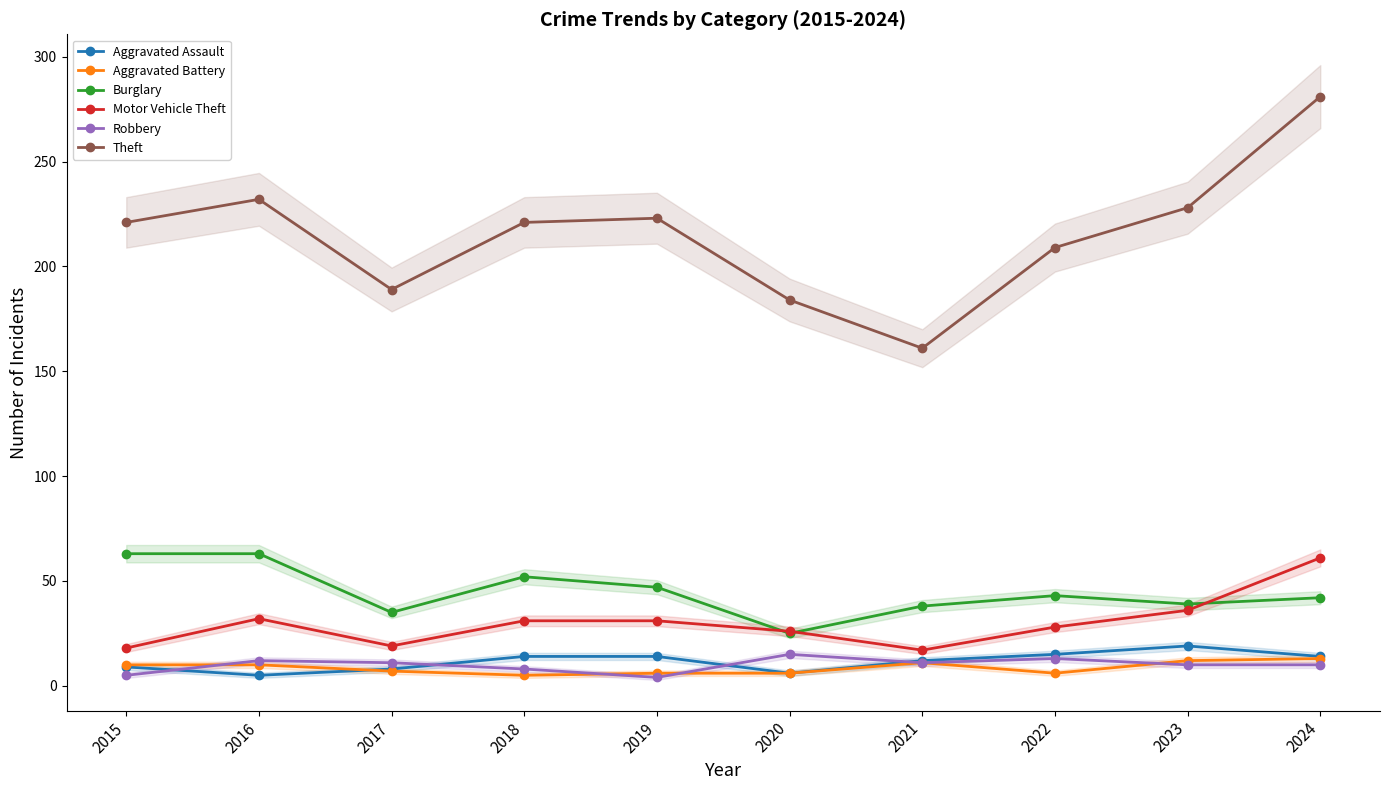

What value does the Theft series have at 2016, to the nearest 5?

230